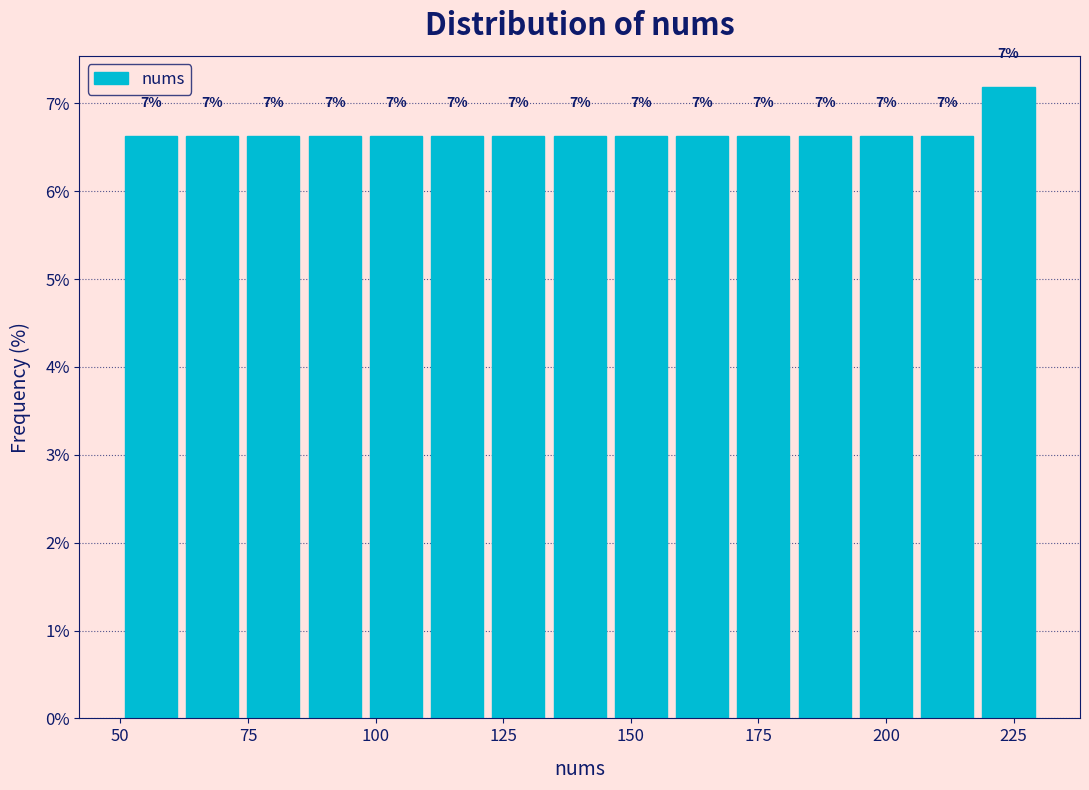

Around what value on the x-axis is the tallest bar? Give the approximate position of its centre, as read against the axis.

225